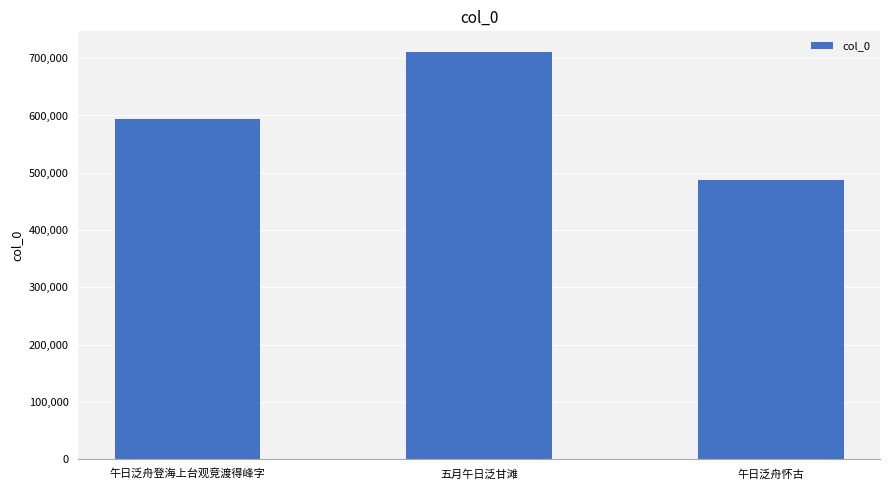

List the labels in order of value, smallest first.

午日泛舟怀古, 午日泛舟登海上台观竞渡得峰字, 五月午日泛甘滩